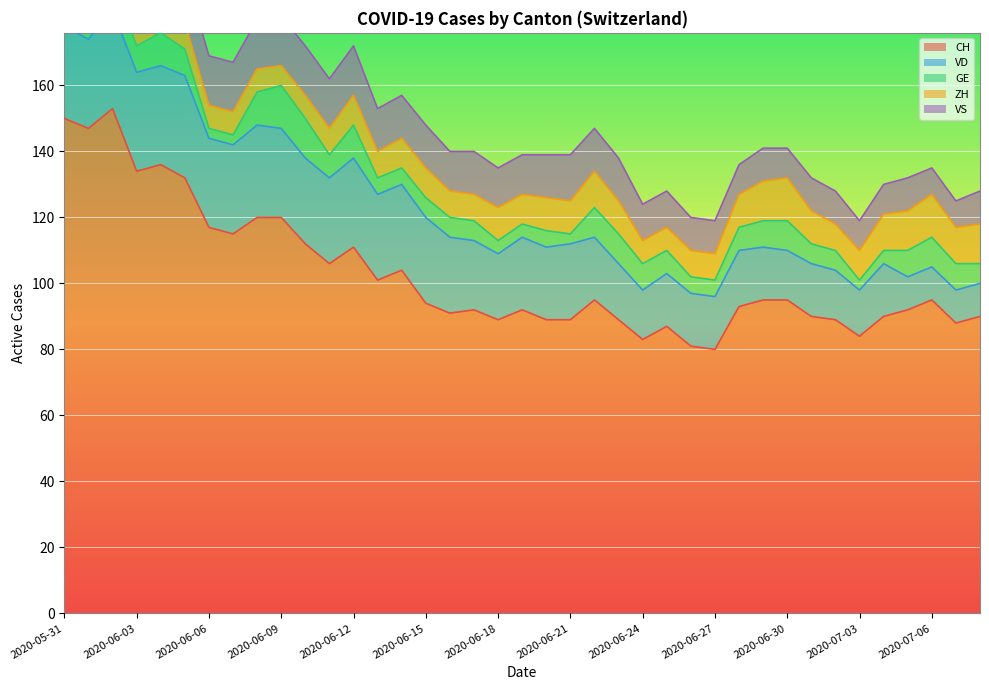

Is it true that ZH equals 7 at 2020-06-24?

True